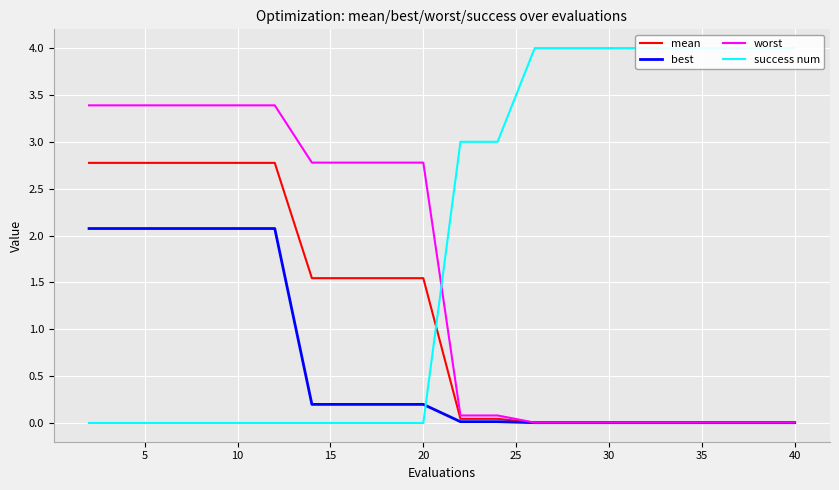

Which series has the widest spread of values?

success num